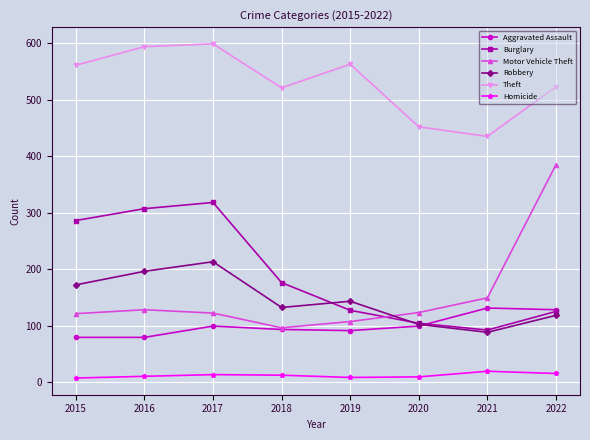

Which series has the largest total across all categories?

Theft